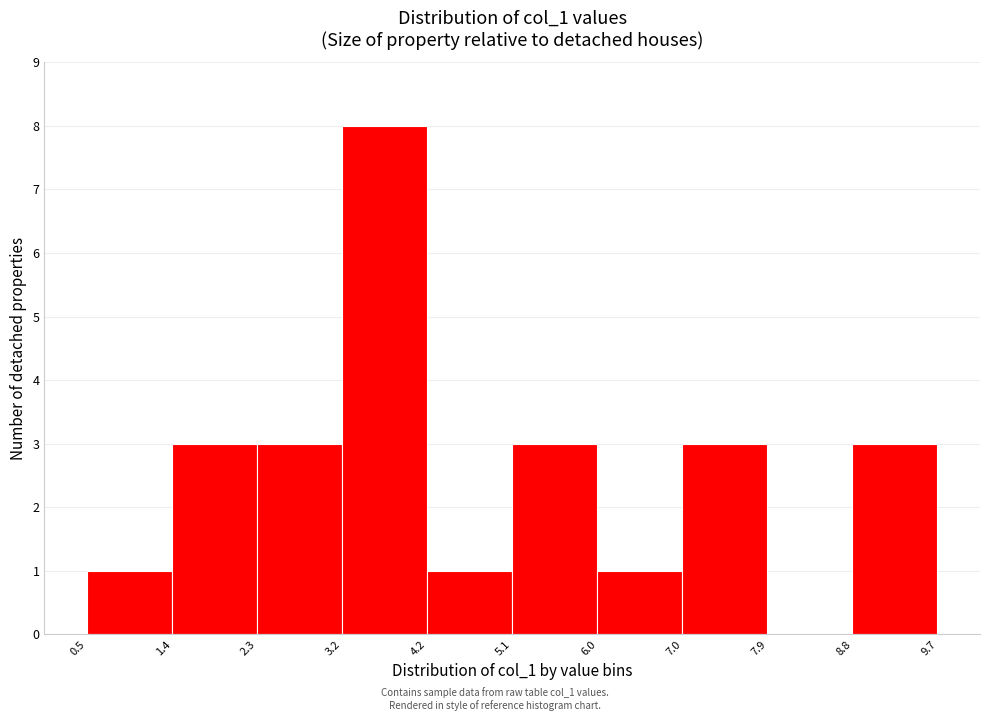

Reading left to right, list every bar in this chart as the range it spans on the x-axis followed by its height. The values are not printed on the chart, so give them approximately, as read against the axis.

0.5 to 1.4: 1
1.4 to 2.3: 3
2.3 to 3.2: 3
3.2 to 4.2: 8
4.2 to 5.1: 1
5.1 to 6.0: 3
6.0 to 7.0: 1
7.0 to 7.9: 3
7.9 to 8.8: 0
8.8 to 9.7: 3